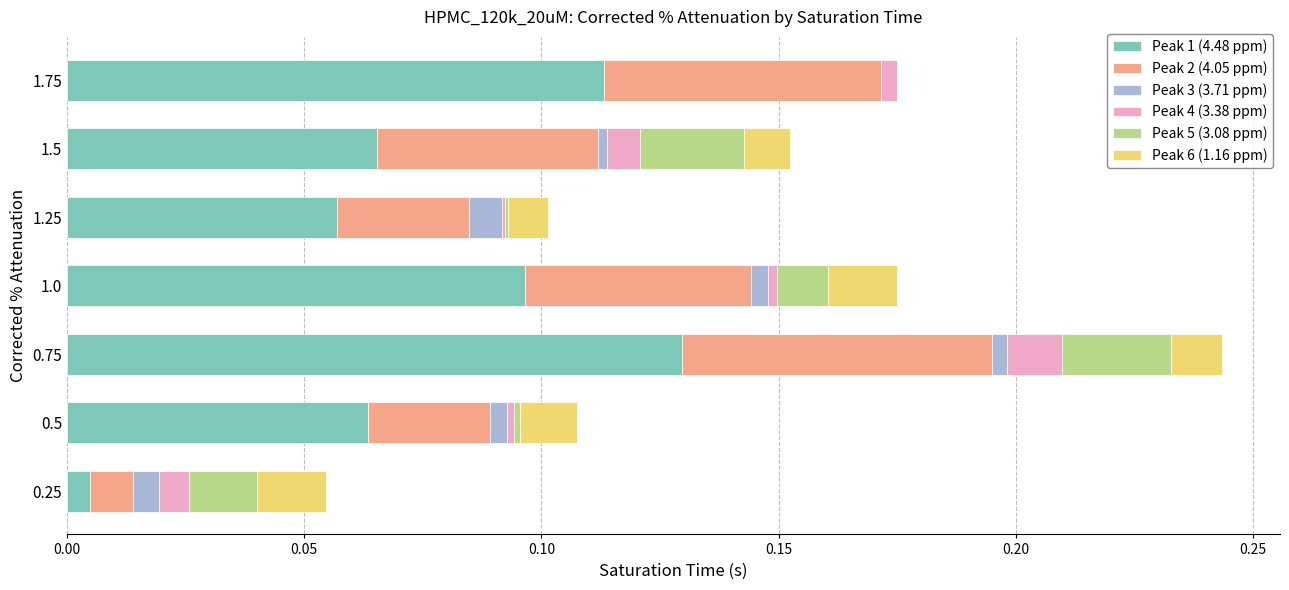

The Peak 1 (4.48 ppm) series shows 0.0 at 0.5. True or false?

False